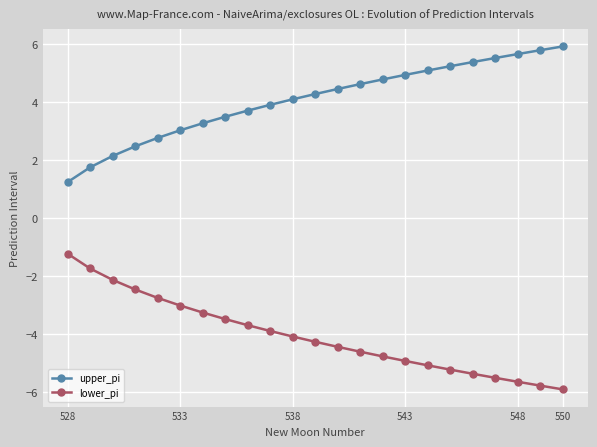

What is the maximum value shown in the chart?

5.9